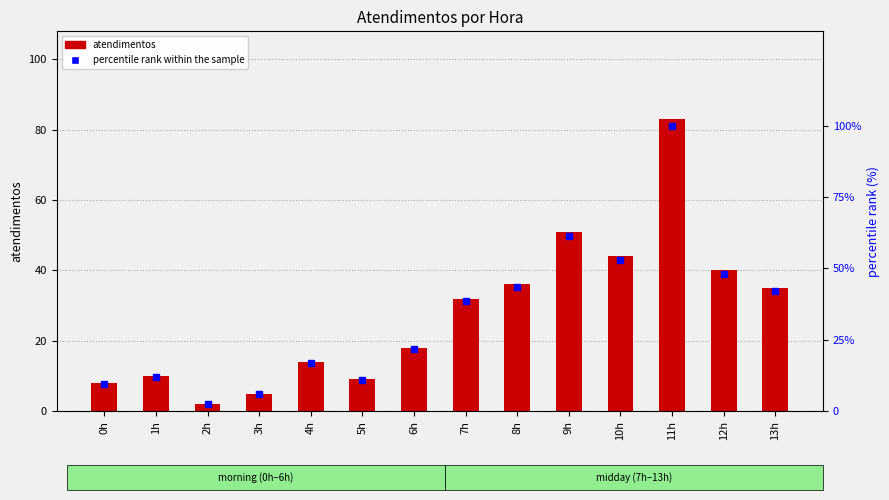

What is the average value of the atendimentos series?

27.6